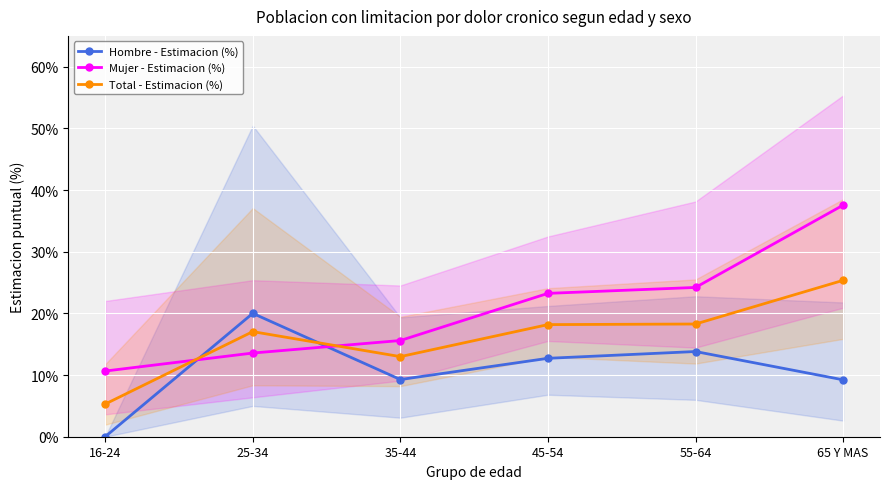

How many lines are shown in the chart?

3